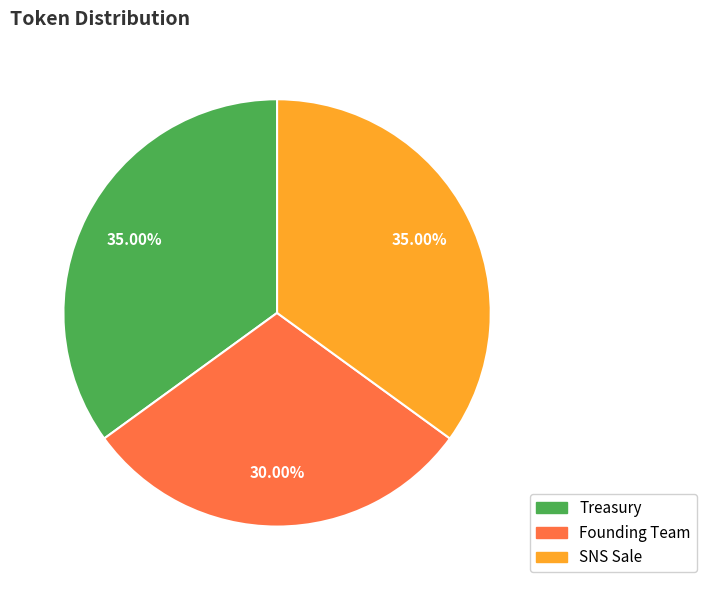

Which slice is the smallest?

Founding Team